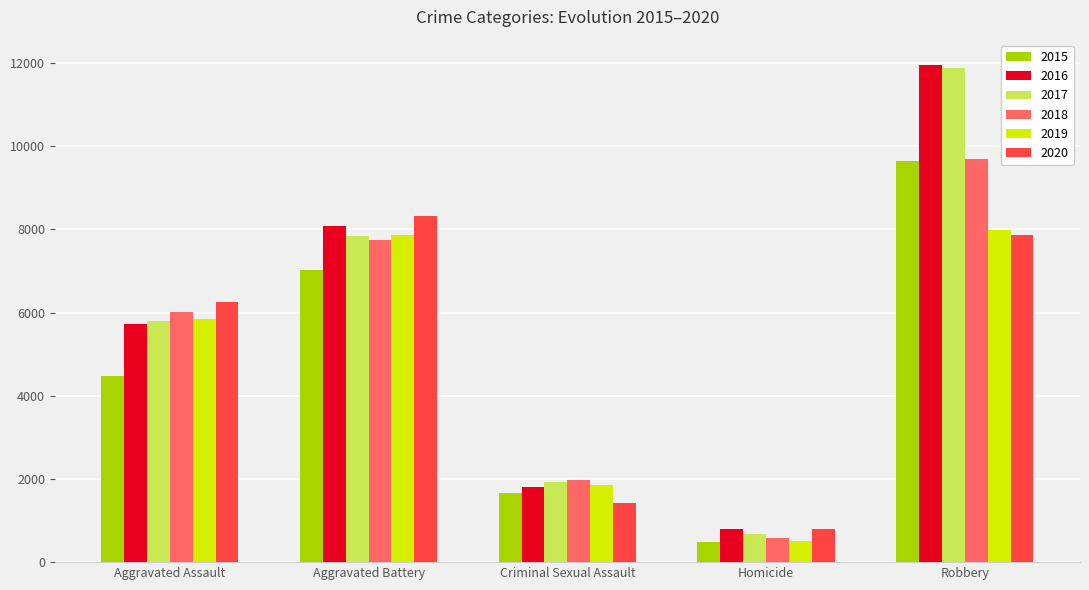

At which label does 2016 reach its peak?

Robbery